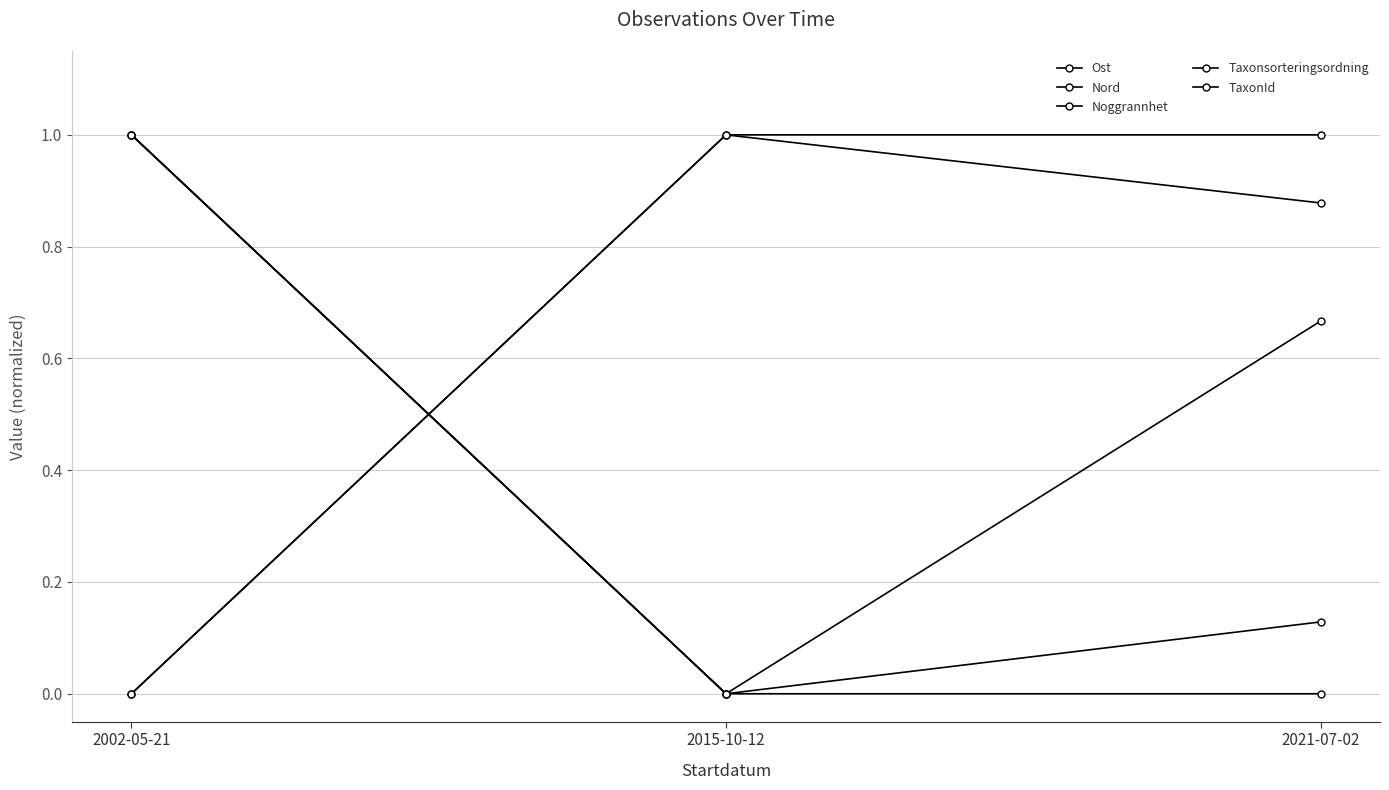

Where is Noggrannhet nearest to the value 0?

2015-10-12